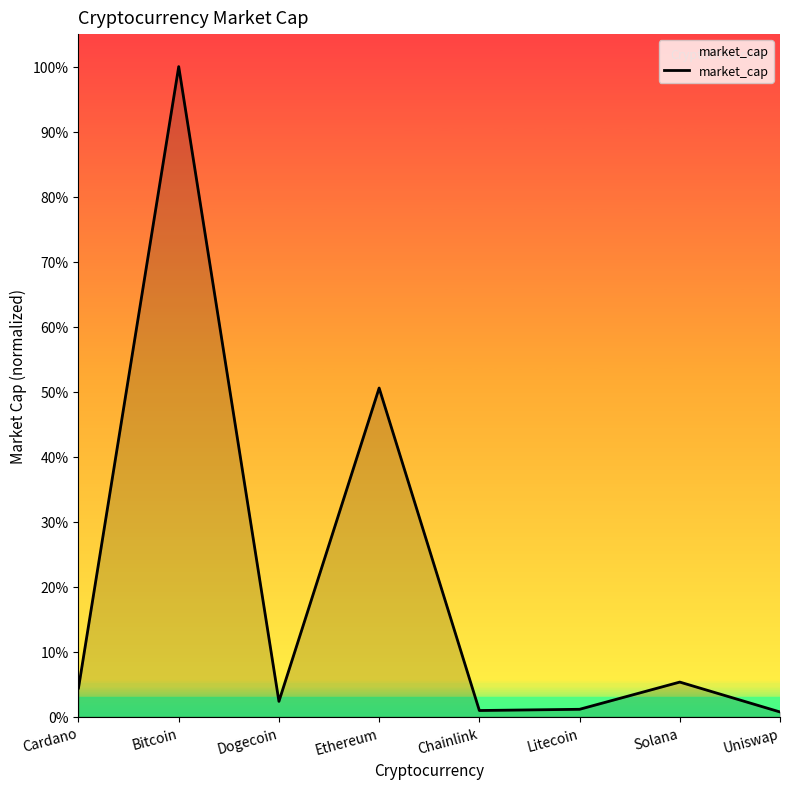

What is the difference between the maximum and minimum values?

99.3